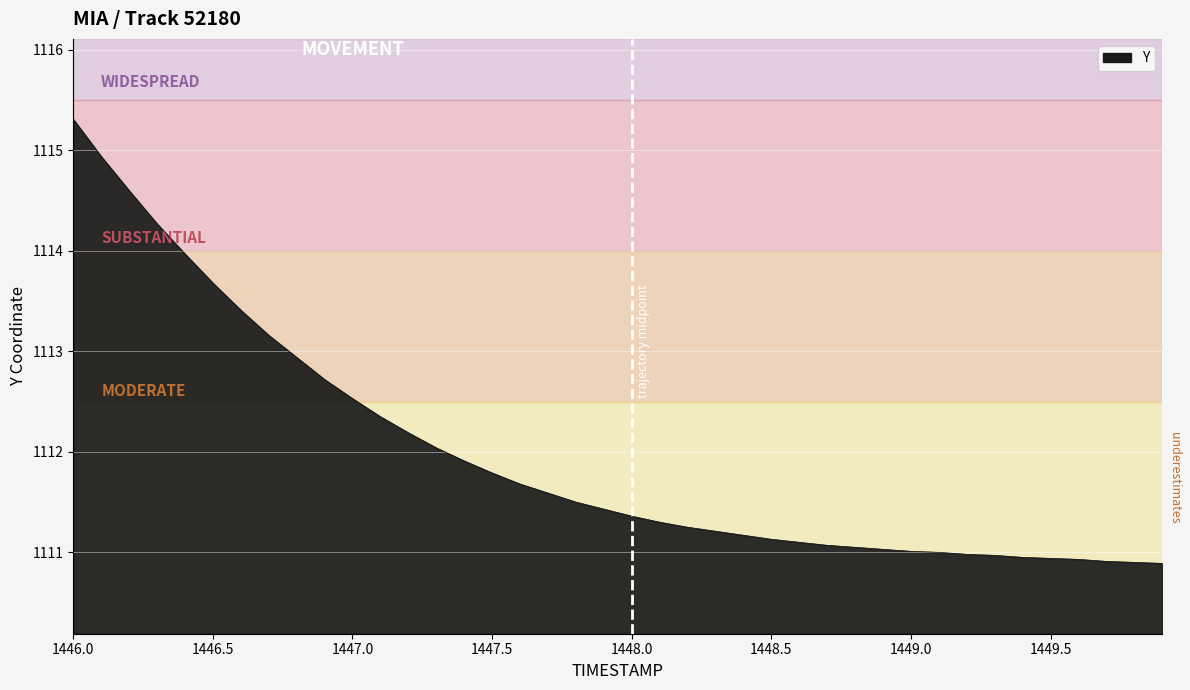

What is the difference between the maximum and minimum values?

4.4